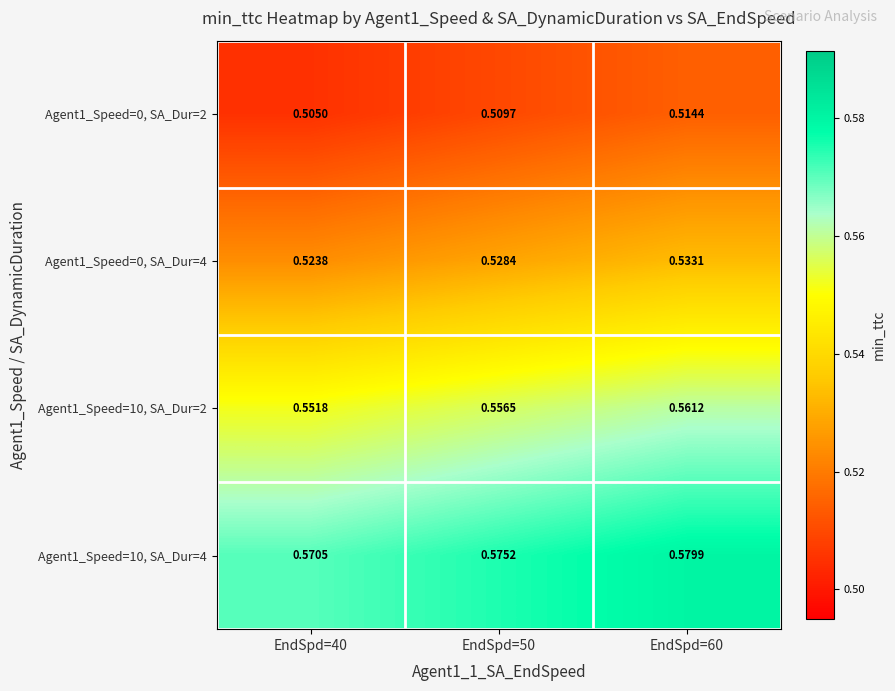

Is the value of Agent1_Speed=10, SA_Dur=2 at EndSpd=40 greater than the value of Agent1_Speed=0, SA_Dur=4 at EndSpd=50?

Yes